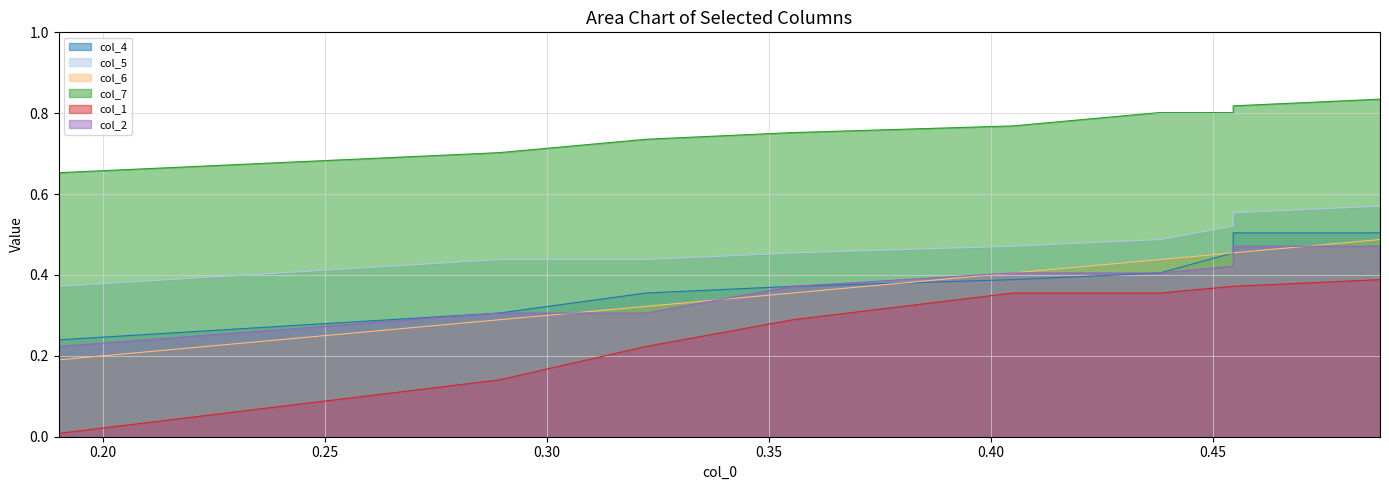

What is the highest value of the col_6 series?

0.5